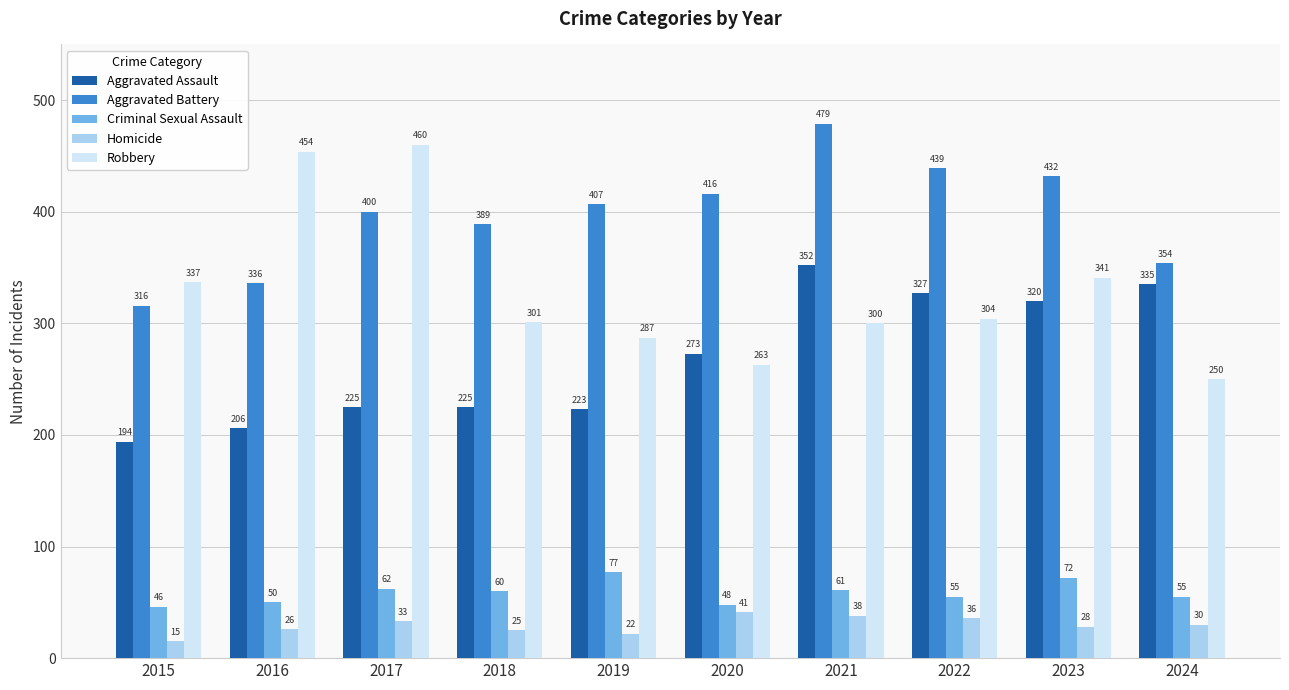

True or false: Criminal Sexual Assault has a value of 17 at 2017.

False